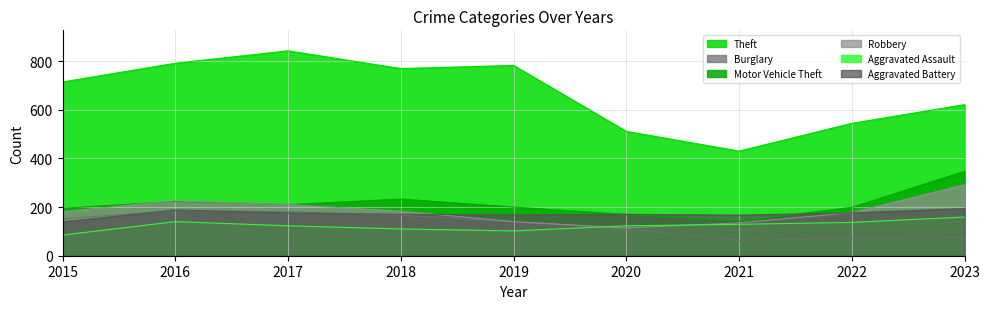

How many lines are shown in the chart?

6